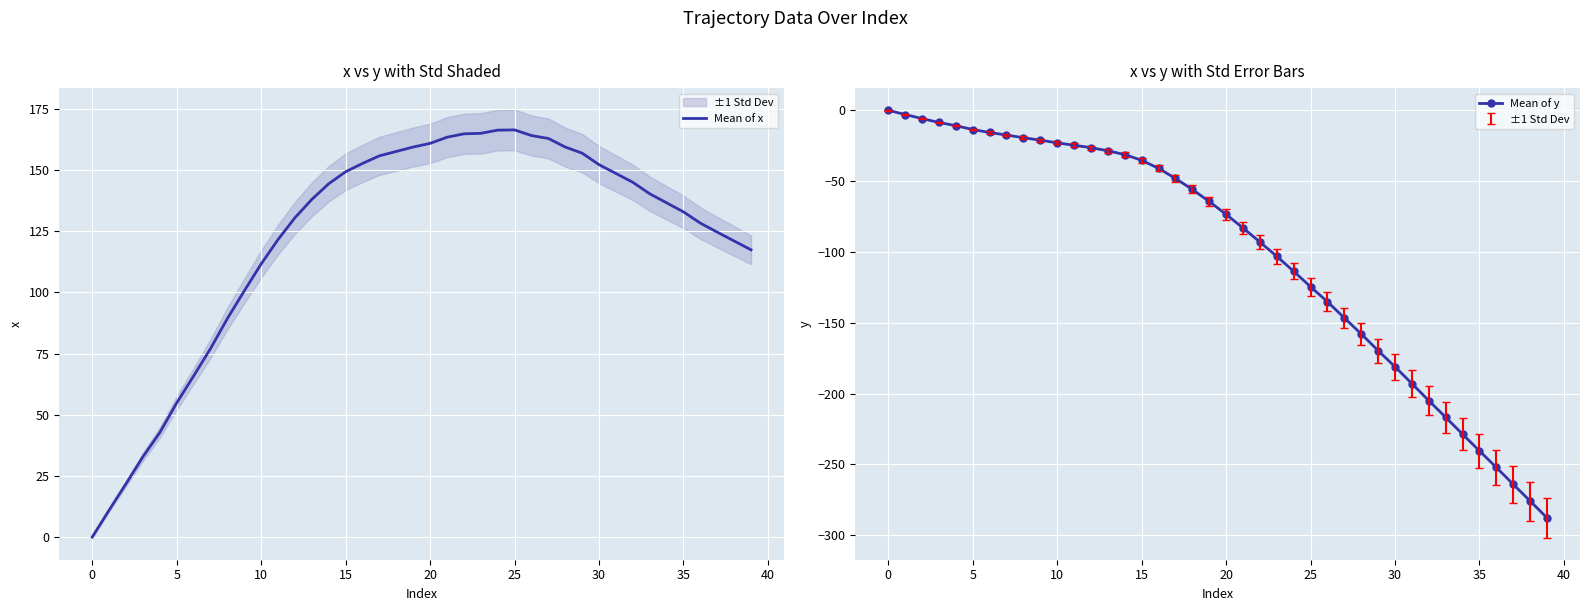

The Mean of y series shows -157.9 at 28. True or false?

True